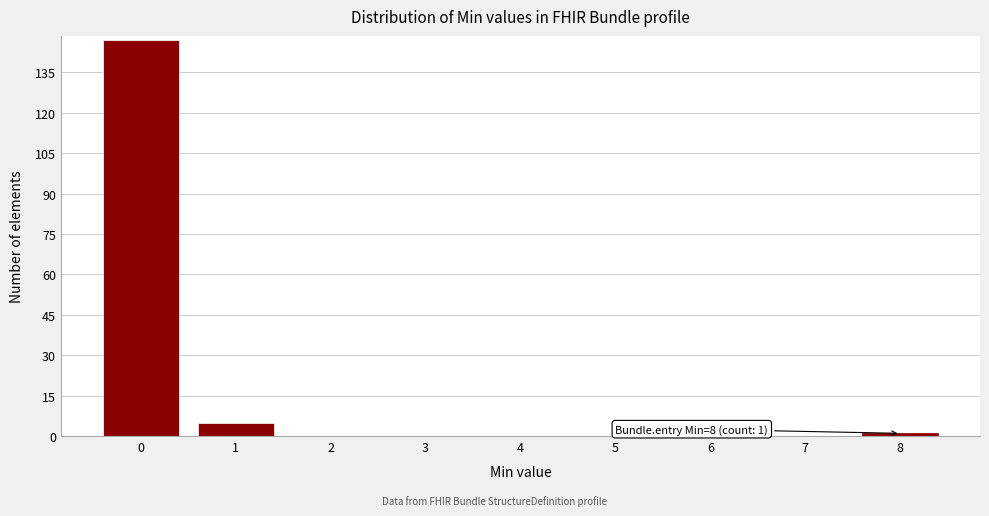

Reading left to right, list all the values displayed in this chart.

0=147	1=5	2=0	3=0	4=0	5=0	6=0	7=0	8=1